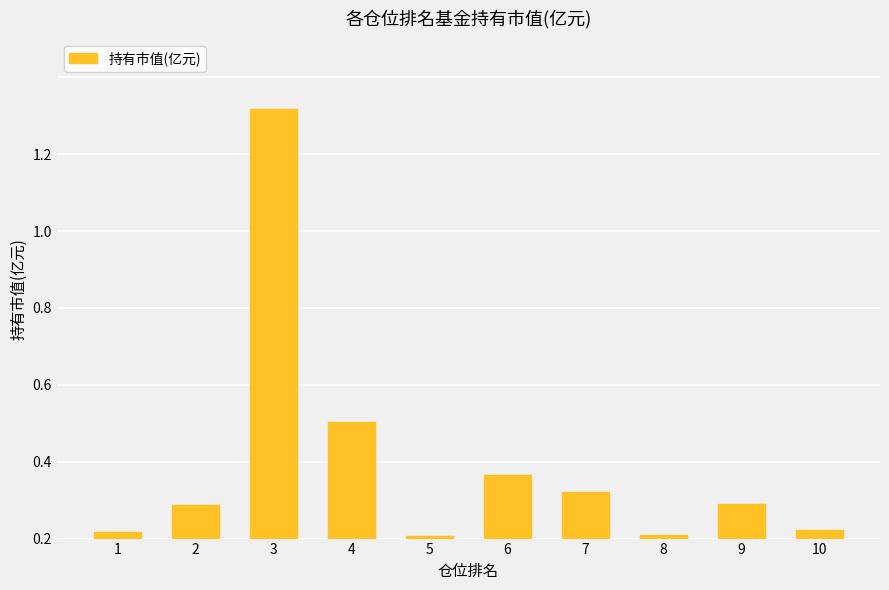

Are the bars horizontal?

No